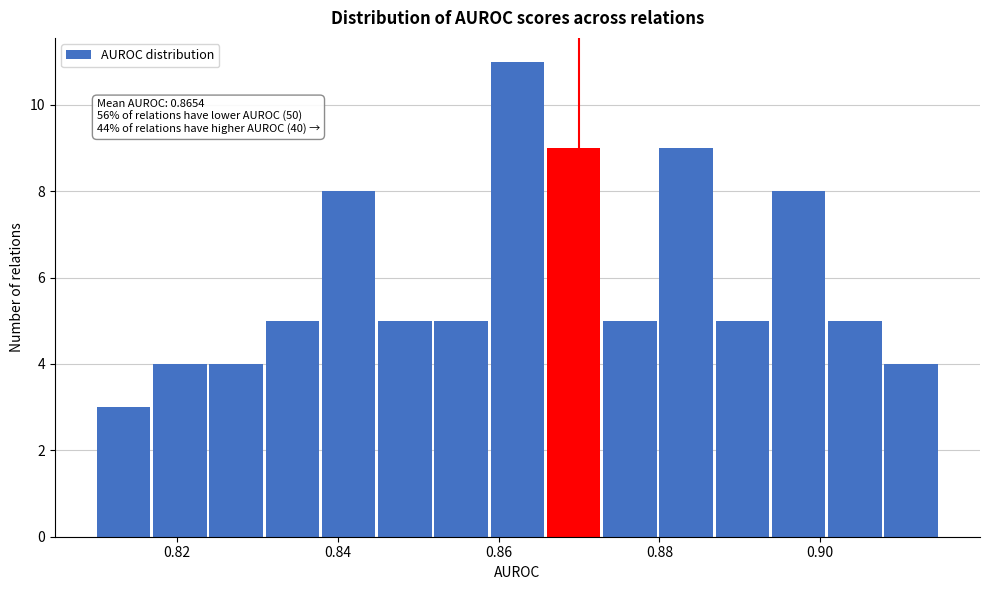

Around what value on the x-axis is the tallest bar? Give the approximate position of its centre, as read against the axis.

0.862